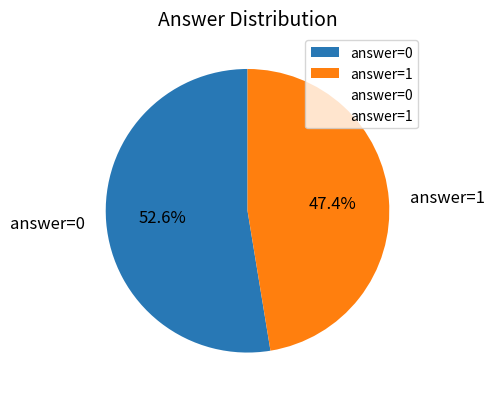

Which slice is the smallest?

answer=1